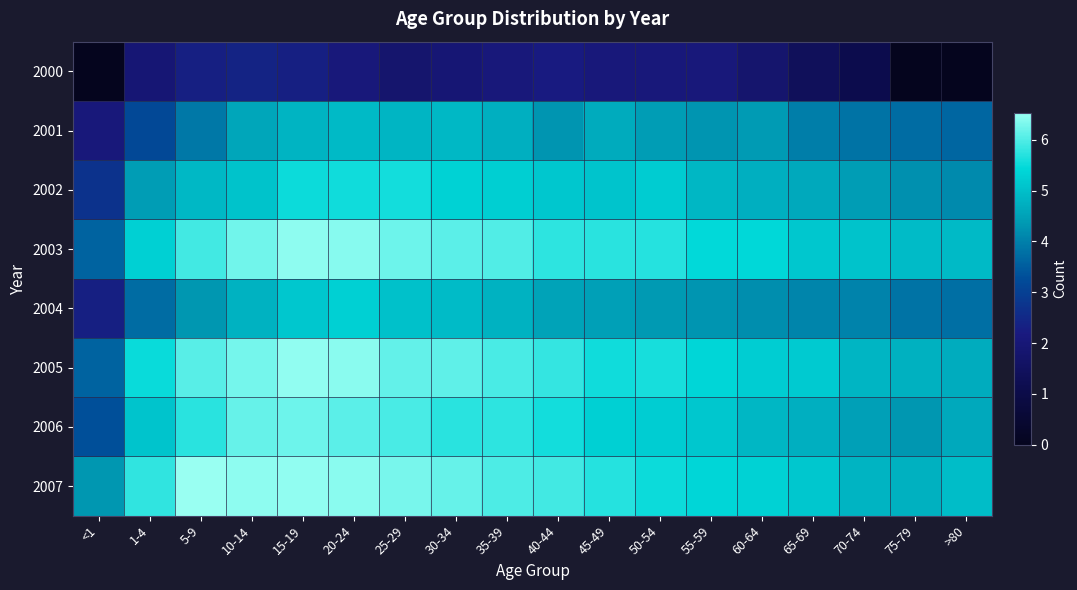

Reading left to right, transcribe all the data shown in this chart.

2000: <1=0.0	1-4=1.9	5-9=2.3	10-14=2.4	15-19=2.3	20-24=2.1	25-29=1.8	30-34=1.9	35-39=2.1	40-44=2.2	45-49=2.1	50-54=2.1	55-59=2.1	60-64=1.8	65-69=1.4	70-74=1.1	75-79=0.0	>80=0.0
2001: <1=2.1	1-4=3.2	5-9=3.9	10-14=4.6	15-19=4.8	20-24=4.9	25-29=4.8	30-34=4.9	35-39=4.7	40-44=4.3	45-49=4.7	50-54=4.4	55-59=4.3	60-64=4.4	65-69=4.0	70-74=3.8	75-79=3.7	>80=3.6
2002: <1=2.7	1-4=4.4	5-9=4.9	10-14=5.1	15-19=5.5	20-24=5.5	25-29=5.6	30-34=5.3	35-39=5.3	40-44=5.1	45-49=5.1	50-54=5.2	55-59=4.9	60-64=4.7	65-69=4.6	70-74=4.4	75-79=4.2	>80=4.1
2003: <1=3.6	1-4=5.3	5-9=5.9	10-14=6.2	15-19=6.5	20-24=6.4	25-29=6.2	30-34=6.1	35-39=6.0	40-44=5.8	45-49=5.7	50-54=5.7	55-59=5.5	60-64=5.4	65-69=5.1	70-74=5.1	75-79=4.9	>80=4.9
2004: <1=2.3	1-4=3.7	5-9=4.3	10-14=4.8	15-19=5.1	20-24=5.3	25-29=5.0	30-34=4.9	35-39=4.8	40-44=4.5	45-49=4.5	50-54=4.4	55-59=4.3	60-64=4.2	65-69=4.1	70-74=4.0	75-79=3.8	>80=3.8
2005: <1=3.6	1-4=5.5	5-9=6.1	10-14=6.3	15-19=6.5	20-24=6.4	25-29=6.2	30-34=6.1	35-39=6.0	40-44=5.8	45-49=5.5	50-54=5.6	55-59=5.4	60-64=5.2	65-69=5.2	70-74=4.8	75-79=4.8	>80=4.7
2006: <1=3.3	1-4=5.1	5-9=5.7	10-14=6.2	15-19=6.2	20-24=6.1	25-29=6.0	30-34=5.7	35-39=5.8	40-44=5.6	45-49=5.3	50-54=5.2	55-59=5.1	60-64=4.9	65-69=4.7	70-74=4.5	75-79=4.3	>80=4.6
2007: <1=4.3	1-4=5.8	5-9=6.5	10-14=6.4	15-19=6.5	20-24=6.4	25-29=6.3	30-34=6.2	35-39=6.0	40-44=5.9	45-49=5.7	50-54=5.5	55-59=5.4	60-64=5.3	65-69=5.1	70-74=4.8	75-79=4.8	>80=5.0